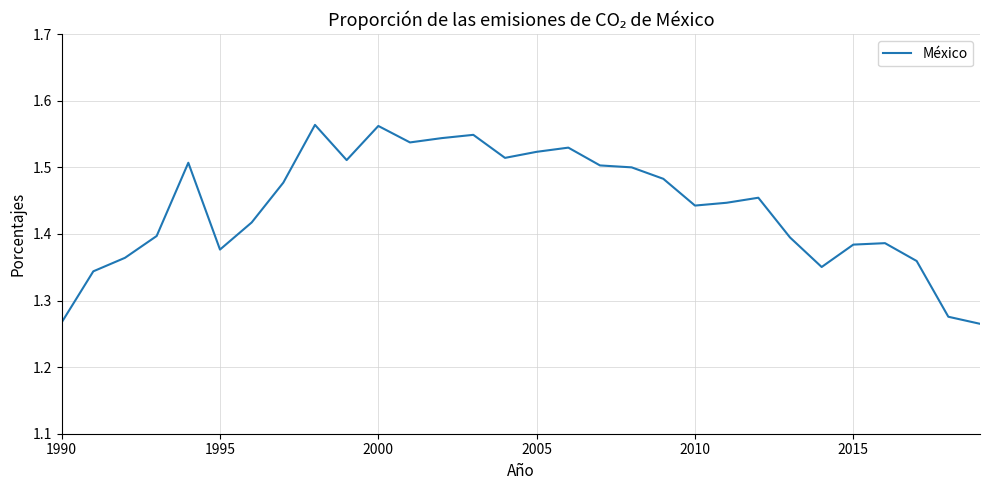

What is the difference between the maximum and minimum values?

0.3